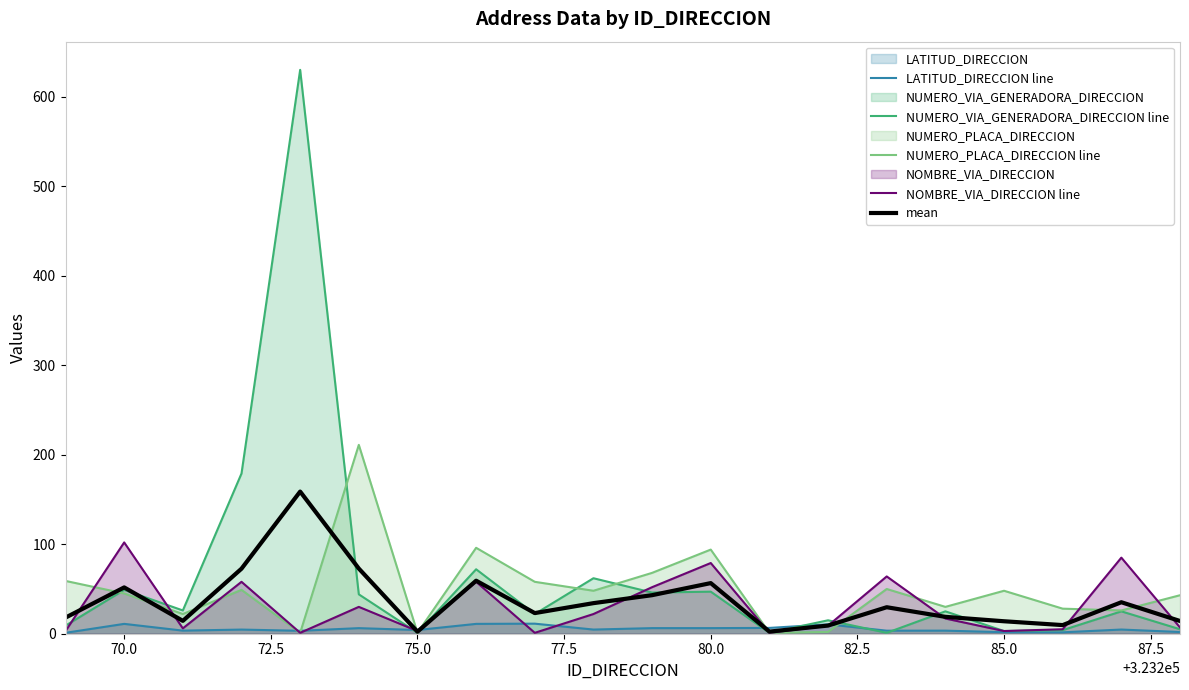

Reading left to right, transcribe all the data shown in this chart.

LATITUD_DIRECCION line: 1.0	11.0	3.5	4.6	3.3	6.2	4.1	11.0	11.2	4.7	6.2	6.3	6.5	10.5	3.4	3.4	1.7	1.6	4.7	1.9
NUMERO_VIA_GENERADORA_DIRECCION line: 9.0	49.0	26.0	179.0	630.0	44.0	1.0	72.0	22.0	62.0	46.0	47.0	1.0	15.0	1.0	25.0	3.0	4.0	25.0	5.0
NUMERO_PLACA_DIRECCION line: 59.0	45.0	22.0	49.0	1.0	211.0	1.0	96.0	58.0	48.0	68.0	94.0	1.0	2.0	50.0	30.0	48.0	28.0	26.0	43.0
NOMBRE_VIA_DIRECCION line: 3.0	102.0	6.0	58.0	1.0	30.0	3.0	58.0	1.0	22.0	52.0	79.0	1.0	9.0	64.0	17.0	3.0	5.0	85.0	7.0
mean: 18.0	51.8	14.4	72.7	158.8	72.8	2.3	59.3	23.1	34.2	43.1	56.6	2.4	9.1	29.6	18.9	13.9	9.6	35.2	14.2